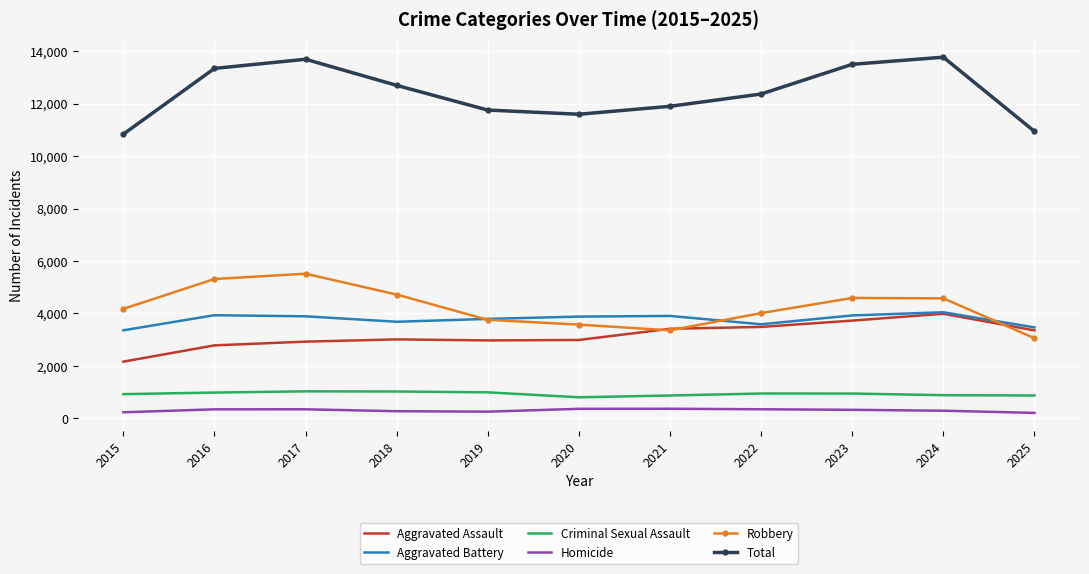

What is the maximum value for Aggravated Assault?

3987